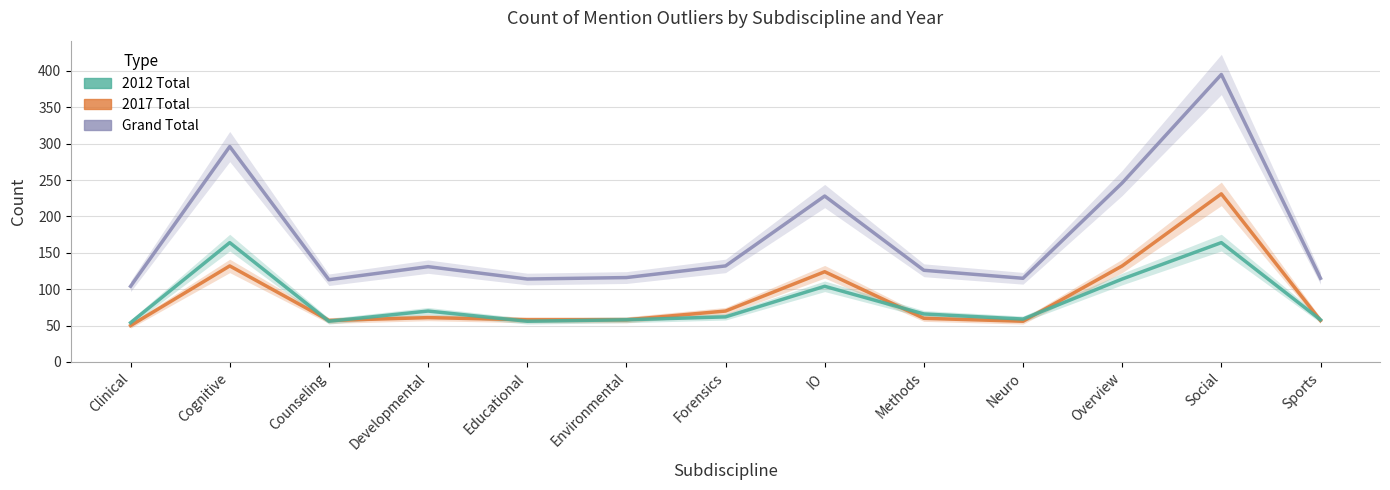

What is the total value across all series at Methods?

252